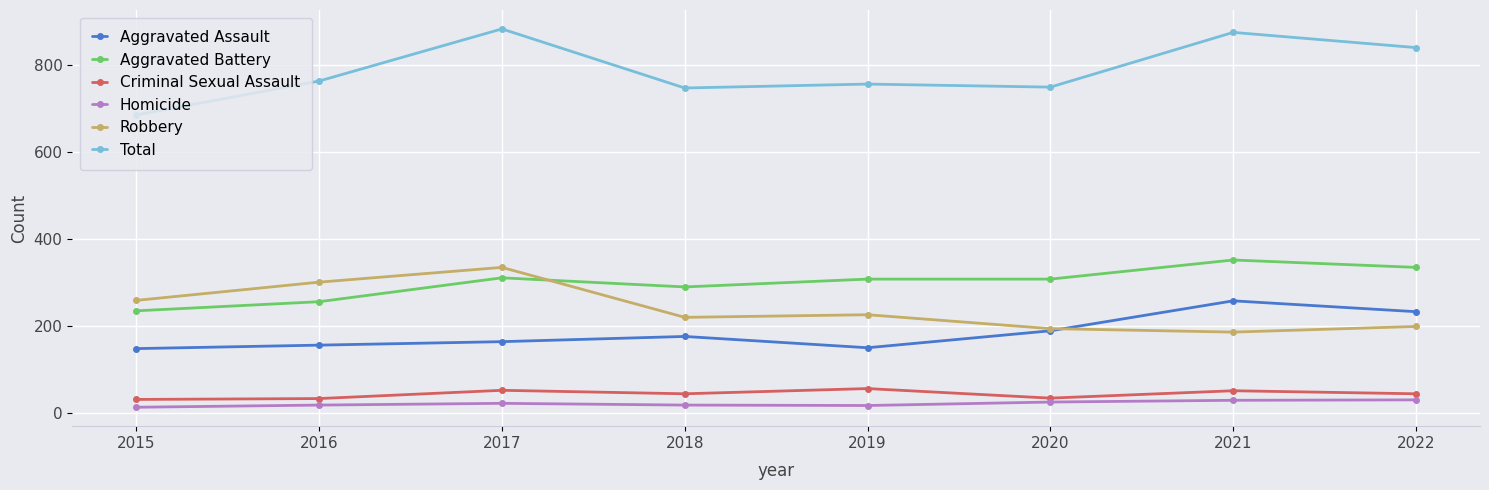

Which series has the largest range (max minus min)?

Total